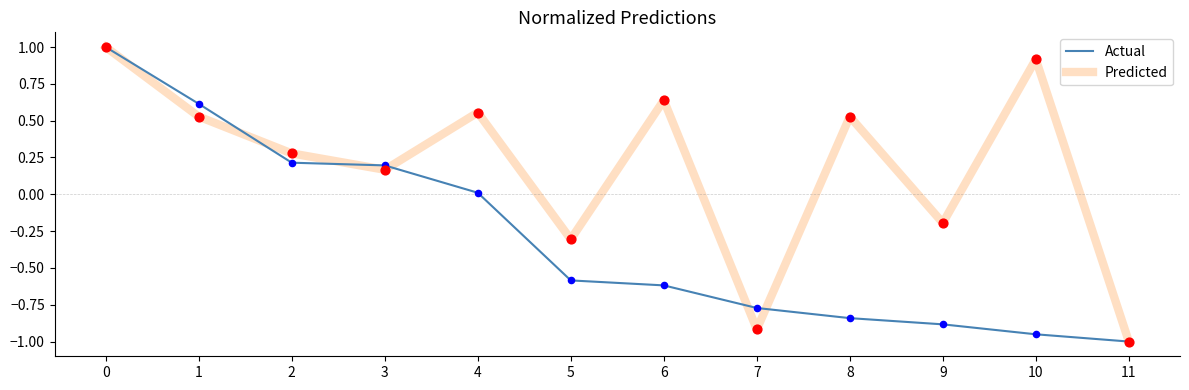

At how many categories does at least one series exceed 0?

8